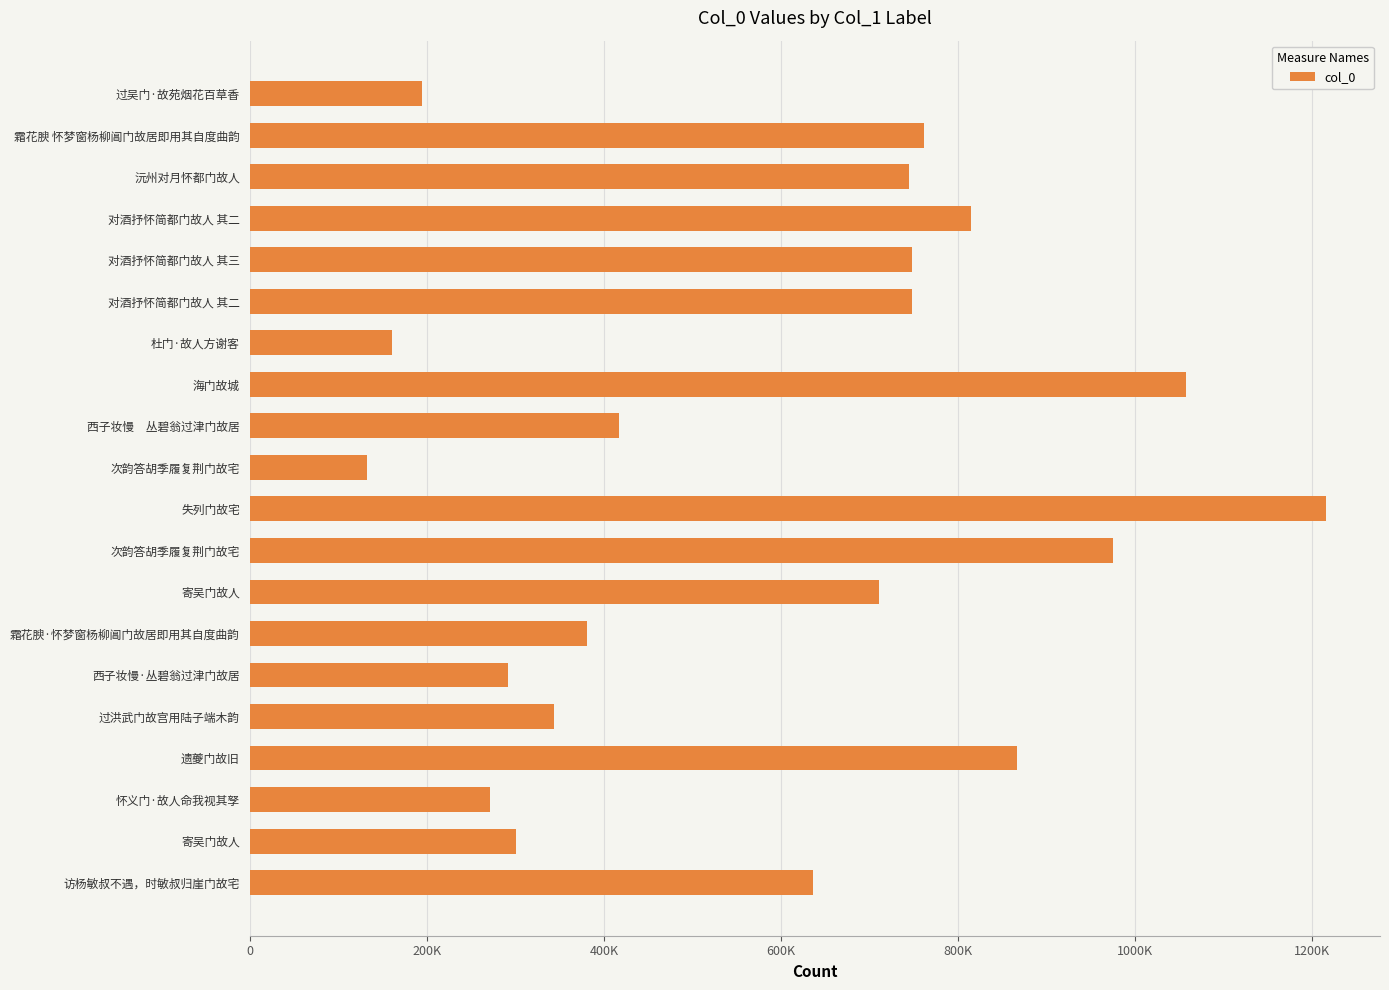

Are the bars horizontal?

Yes